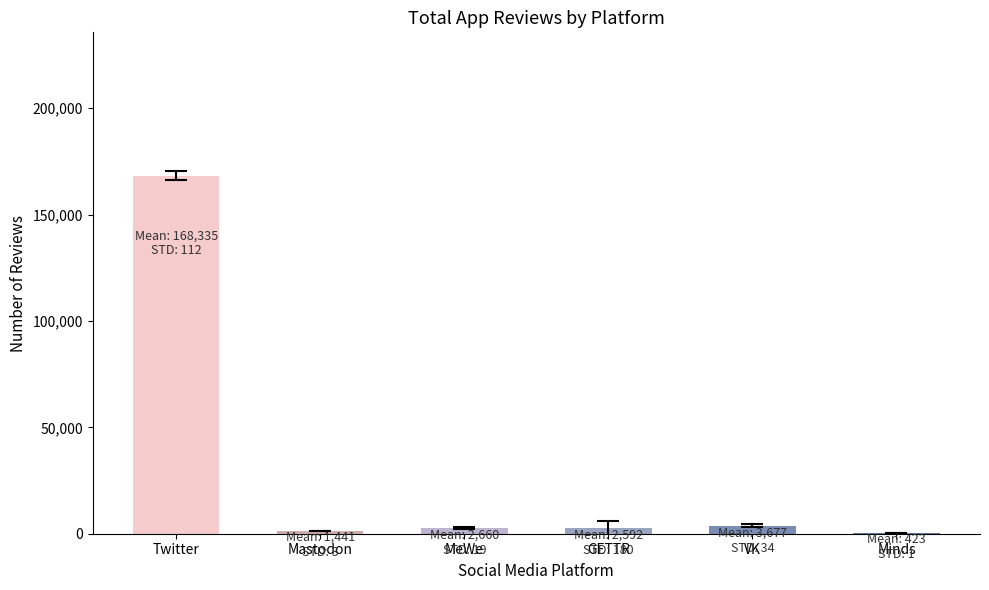

Is it true that the value at Twitter is 99732?

False